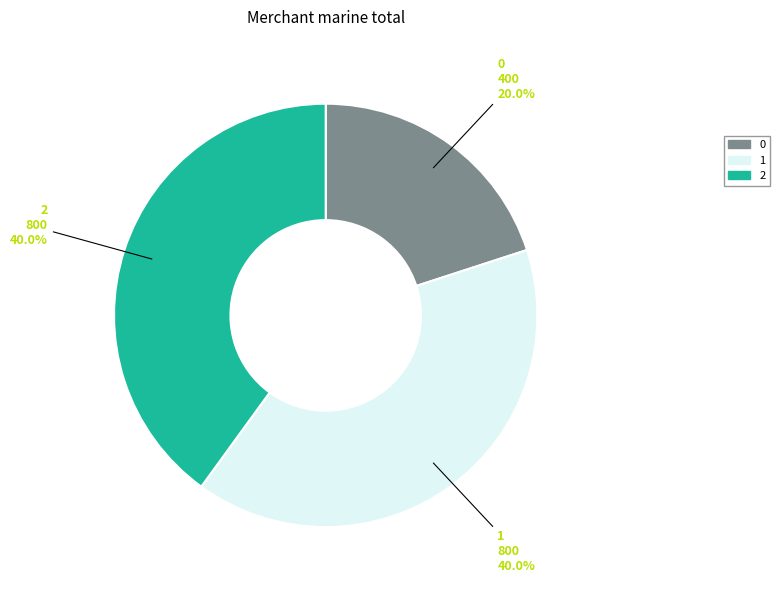

Is it true that 0 is 11% of the pie?

False